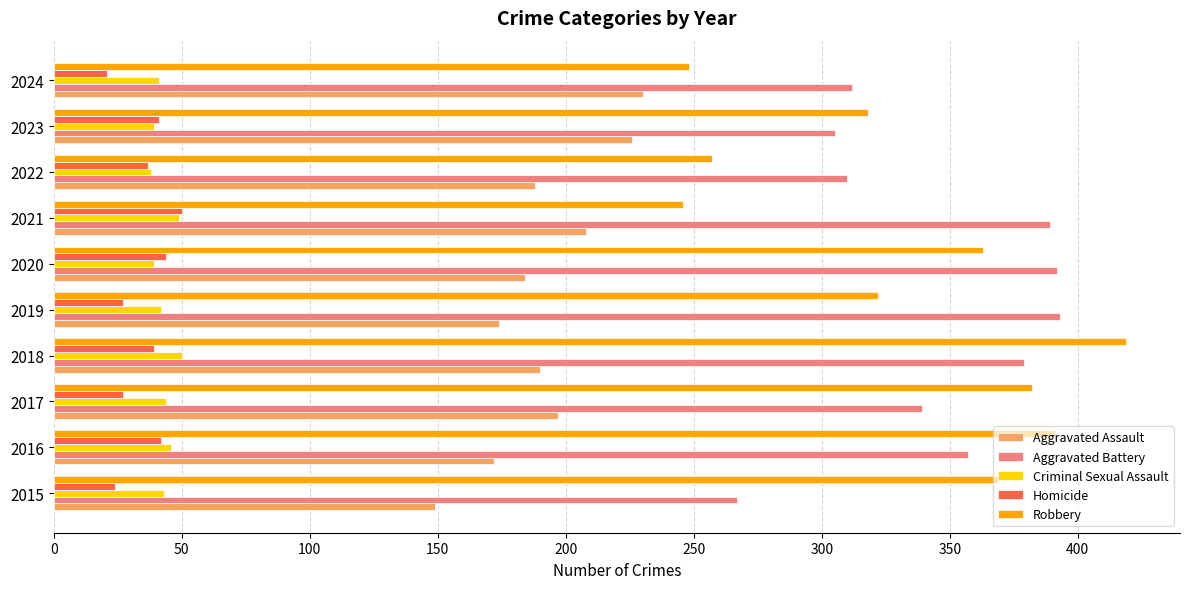

At how many categories does at least one series exceed 299?

10